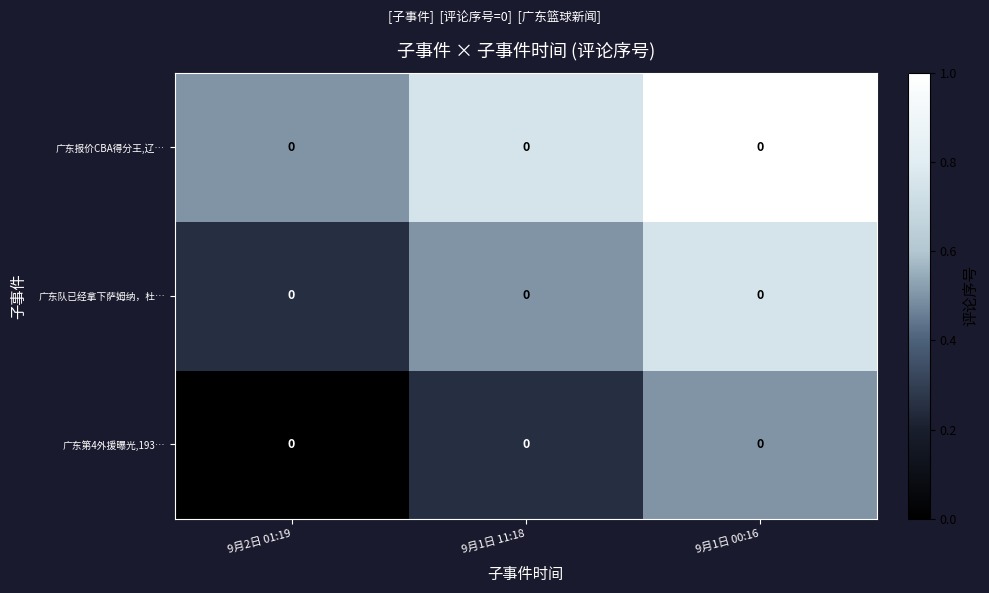

At 9月2日 01:19, list the series in order from largest to smallest.

广东报价CBA得分王,辽…, 广东队已经拿下萨姆纳，杜…, 广东第4外援曝光,193…